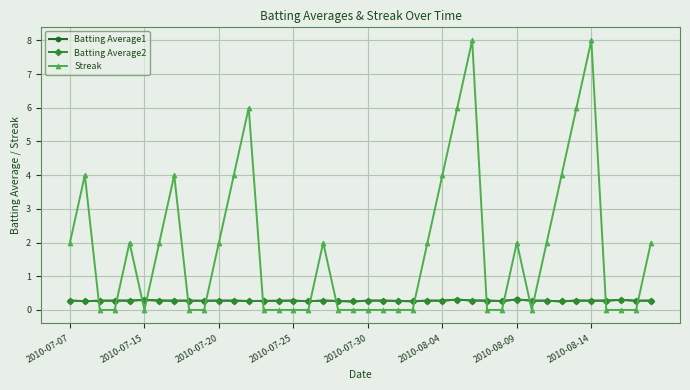

Which series has the largest total across all categories?

Streak